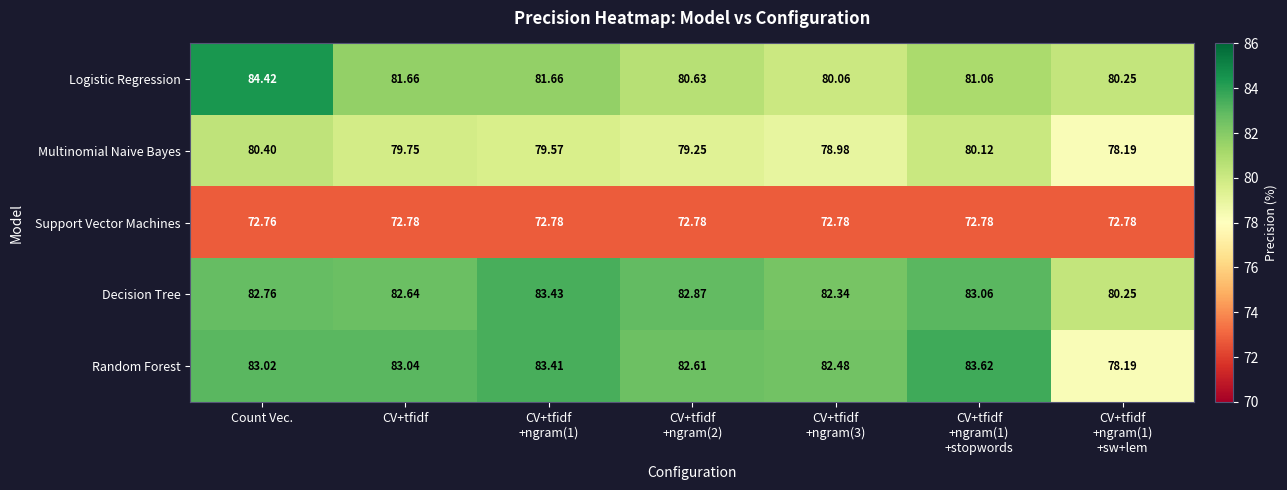

Which category has the lowest value across all series?

Count Vec.